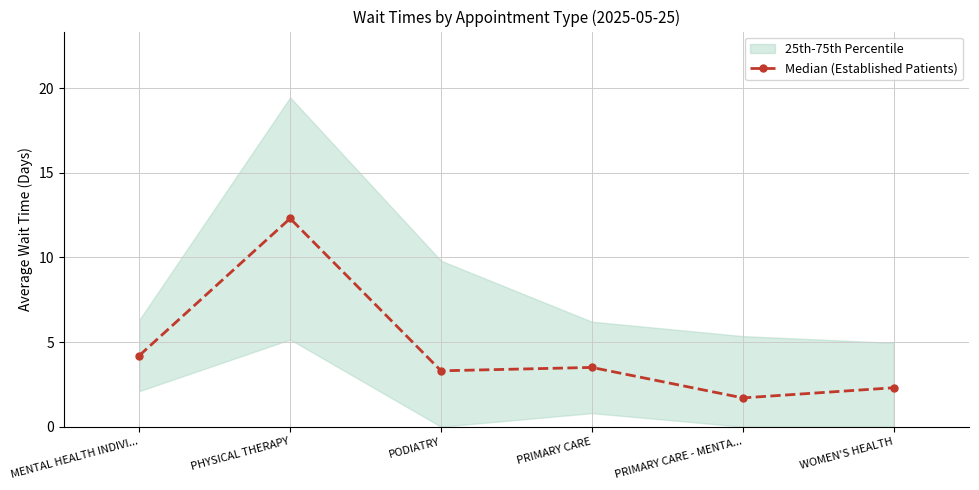

What is the ratio of the value at WOMEN'S HEALTH to the value at MENTAL HEALTH INDIVI...?

0.5